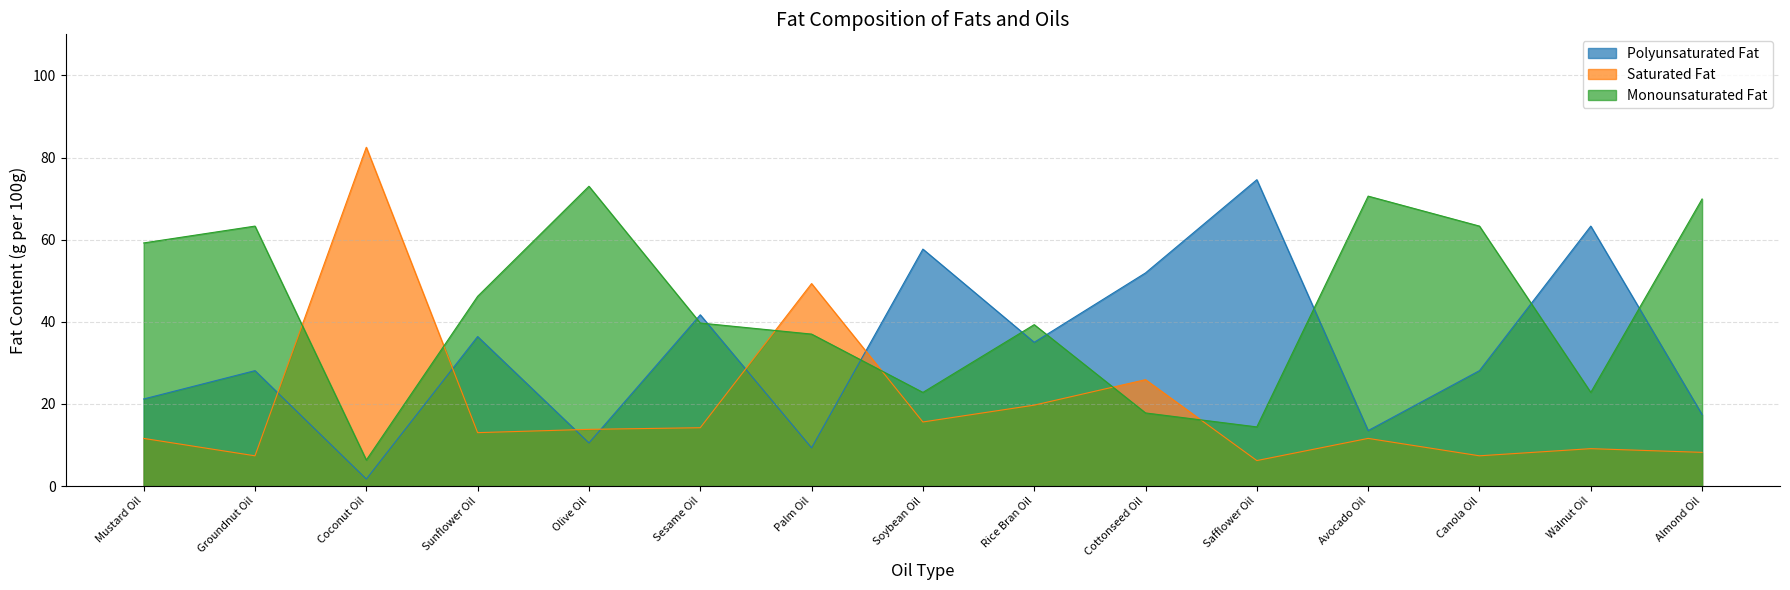

What is the sum of all Polyunsaturated Fat values?

490.4